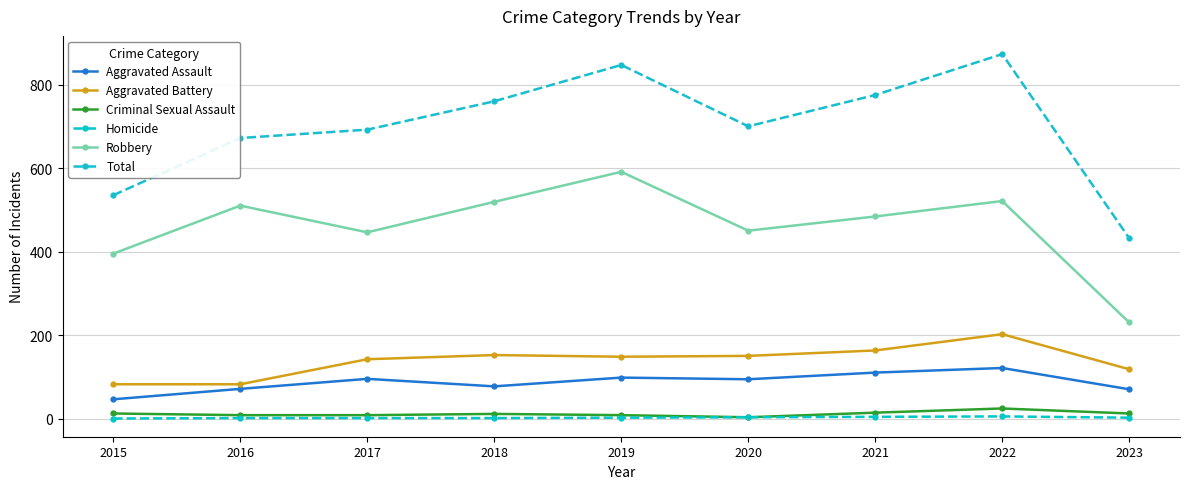

True or false: Total has a value of 284 at 2017.

False